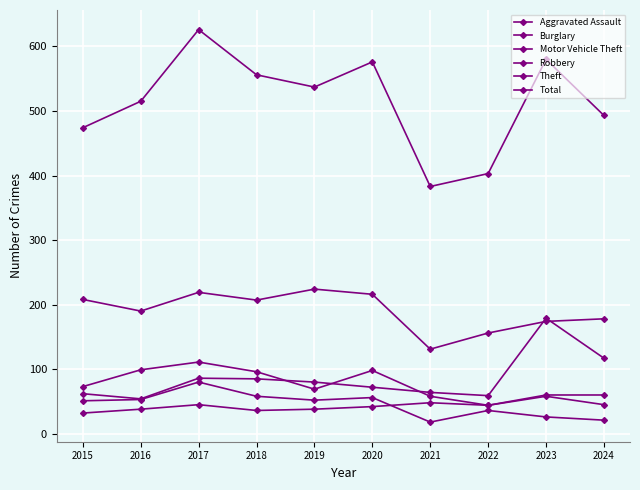

How many lines are shown in the chart?

6